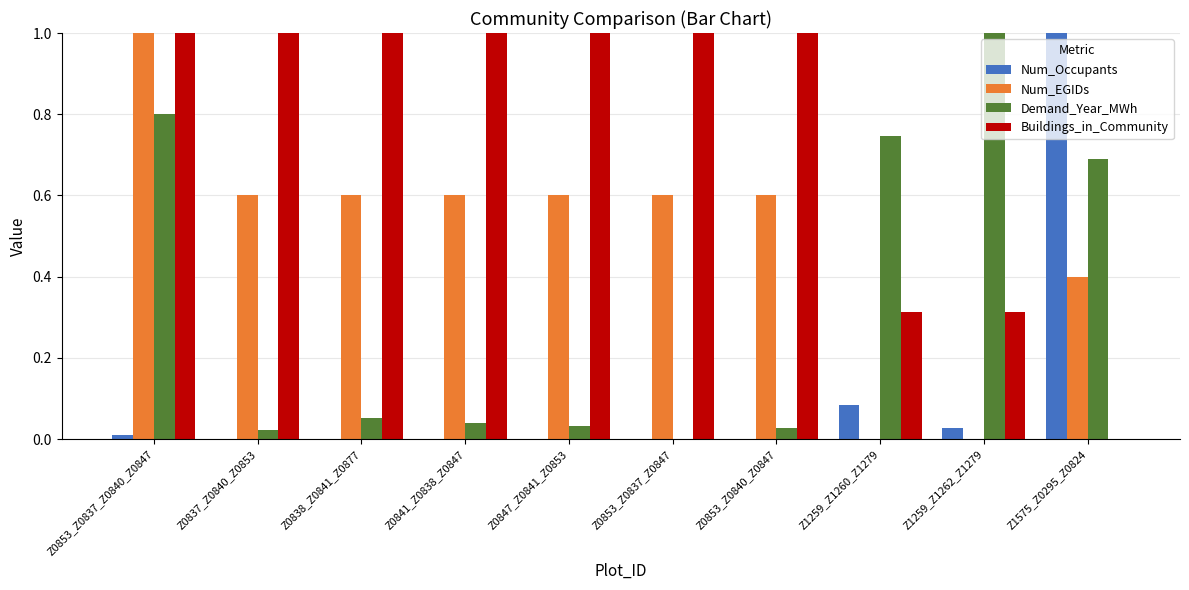

How many data points does each series have?

10